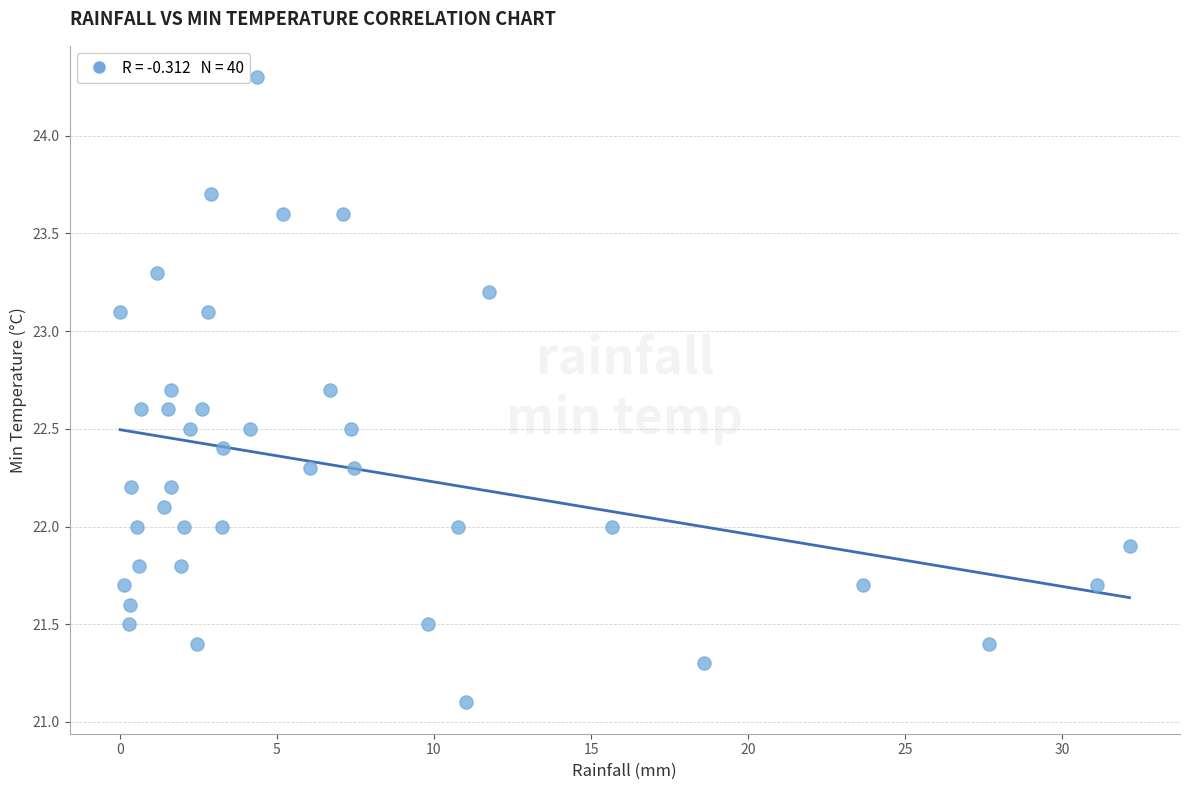

What is the range of Y values (max minus min)?

3.2